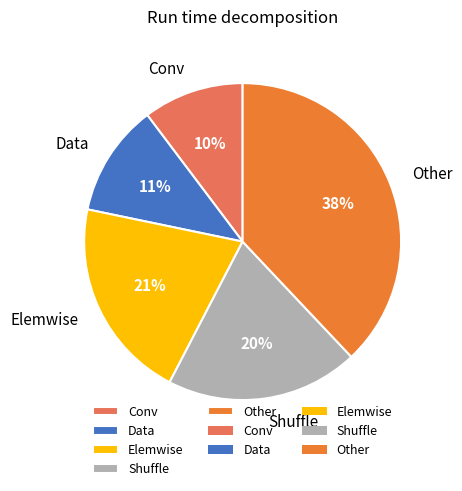

True or false: Conv accounts for 3% of the total.

False